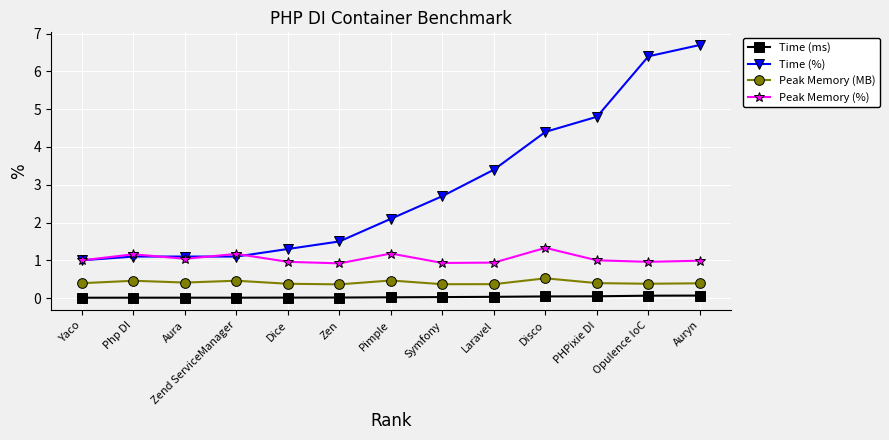

True or false: Peak Memory (%) has a value of 1.3 at Disco.

True